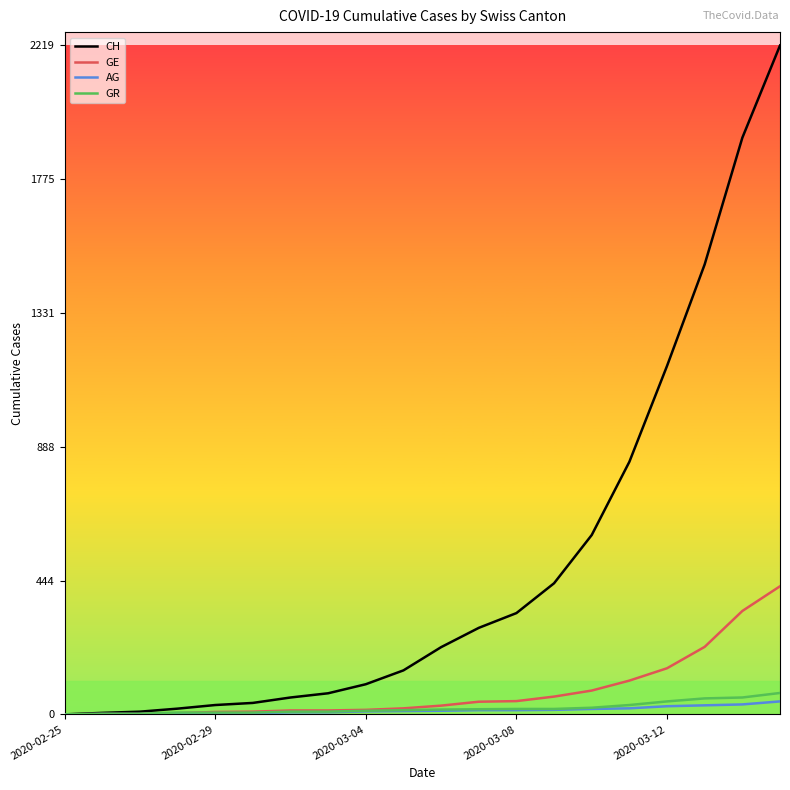

Which series has the largest total across all categories?

CH